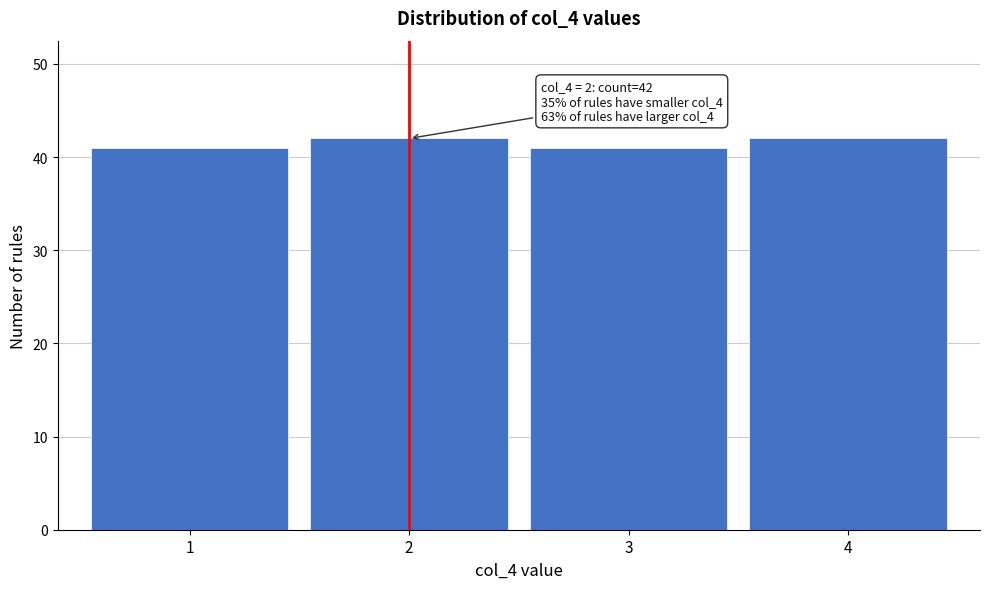

Reading left to right, transcribe all the data shown in this chart.

41	42	41	42